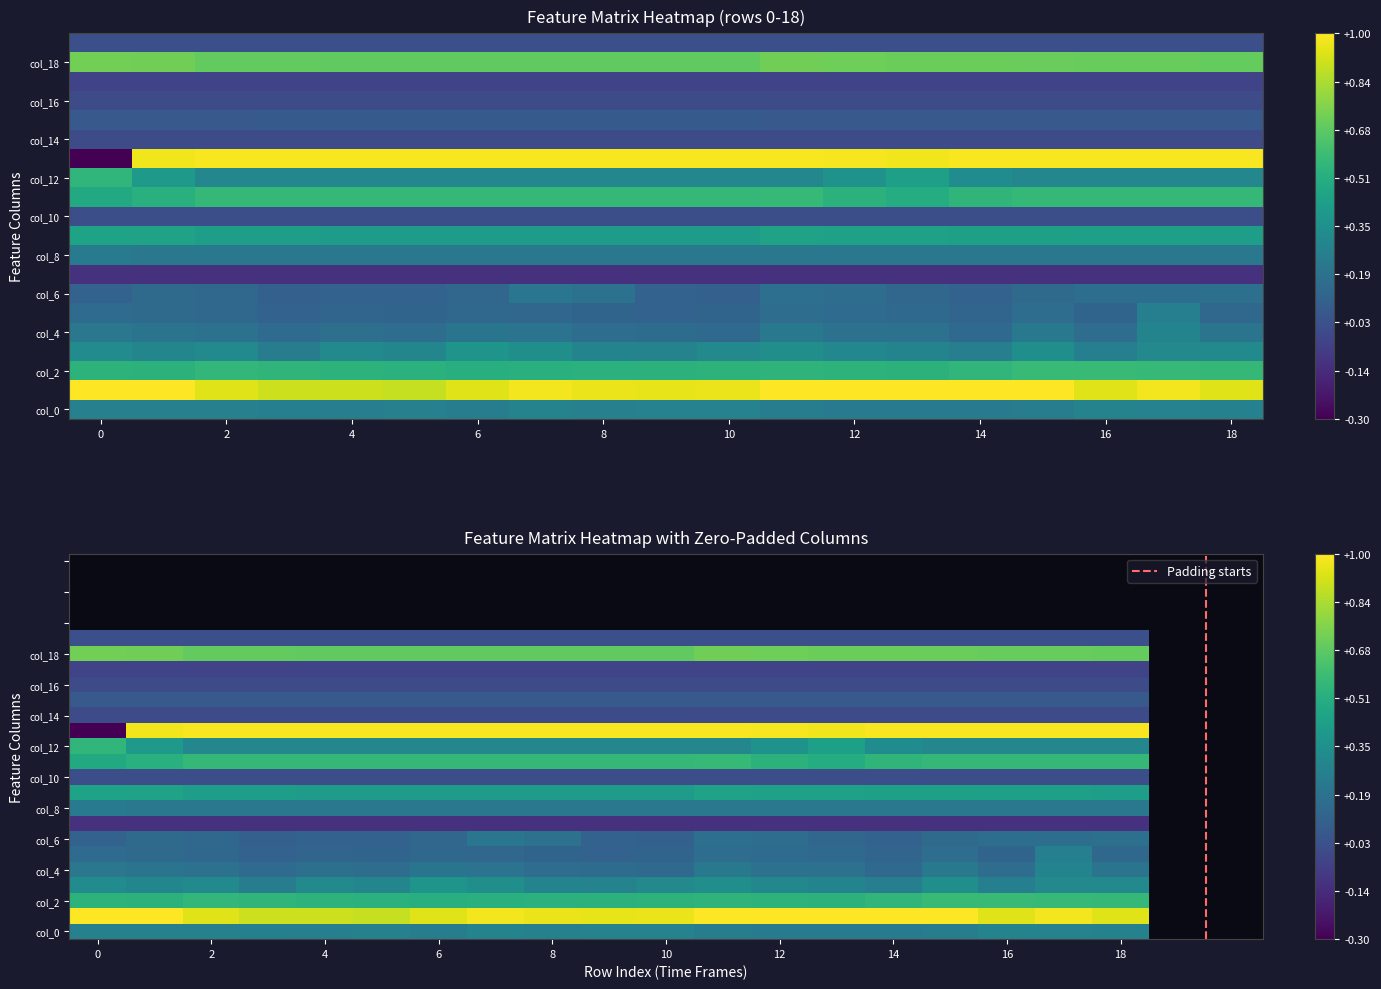

What is the minimum value shown in the chart?

-0.3